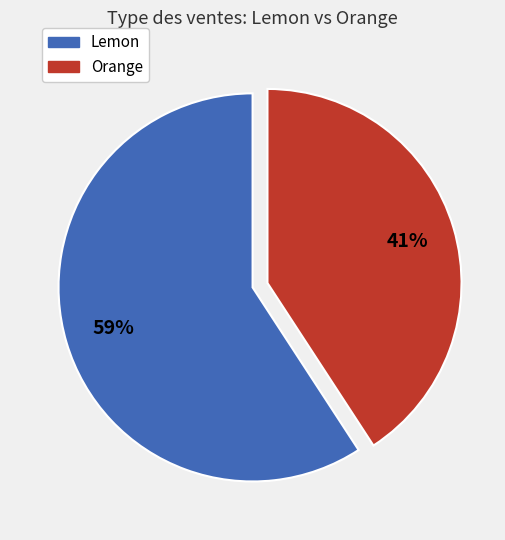

Approximately how many times larger is the value at Orange compared to Lemon?

0.7